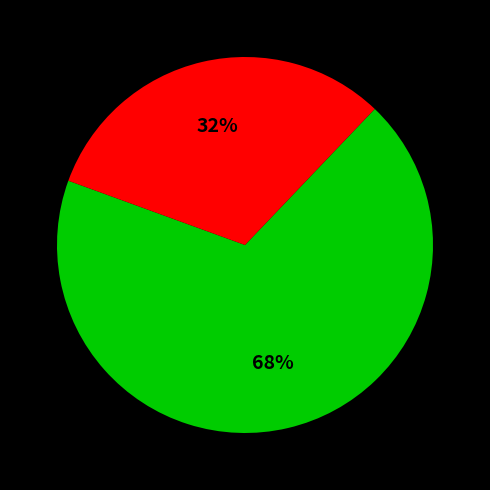

Is there any slice that represents more than half of the pie?

Yes